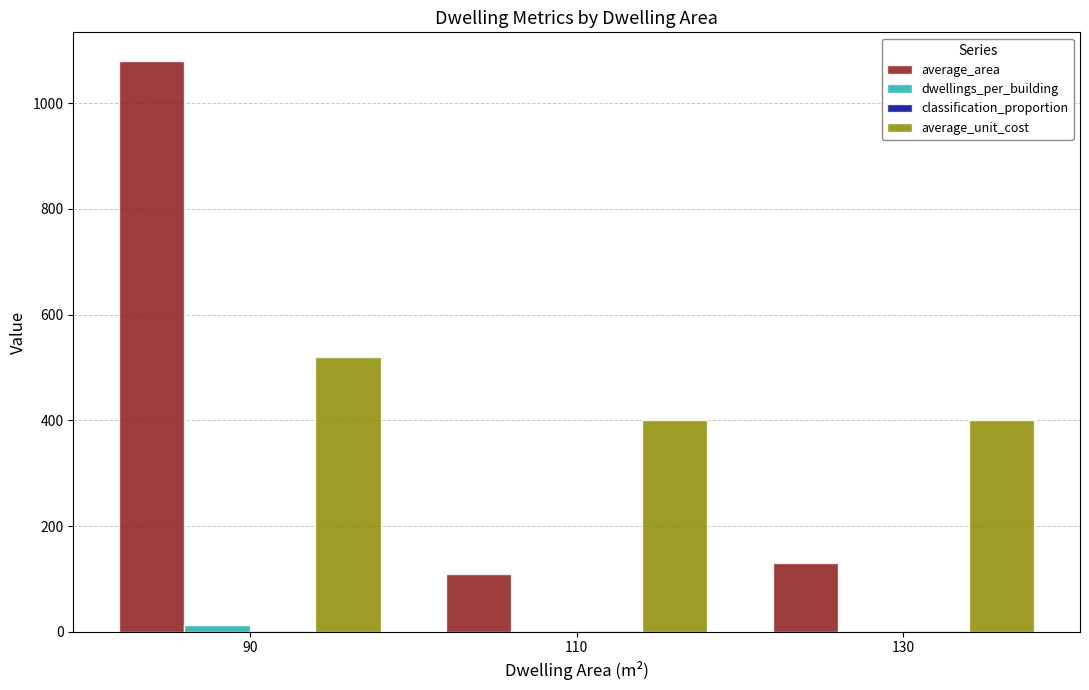

At which category is the sum across all series the highest?

90